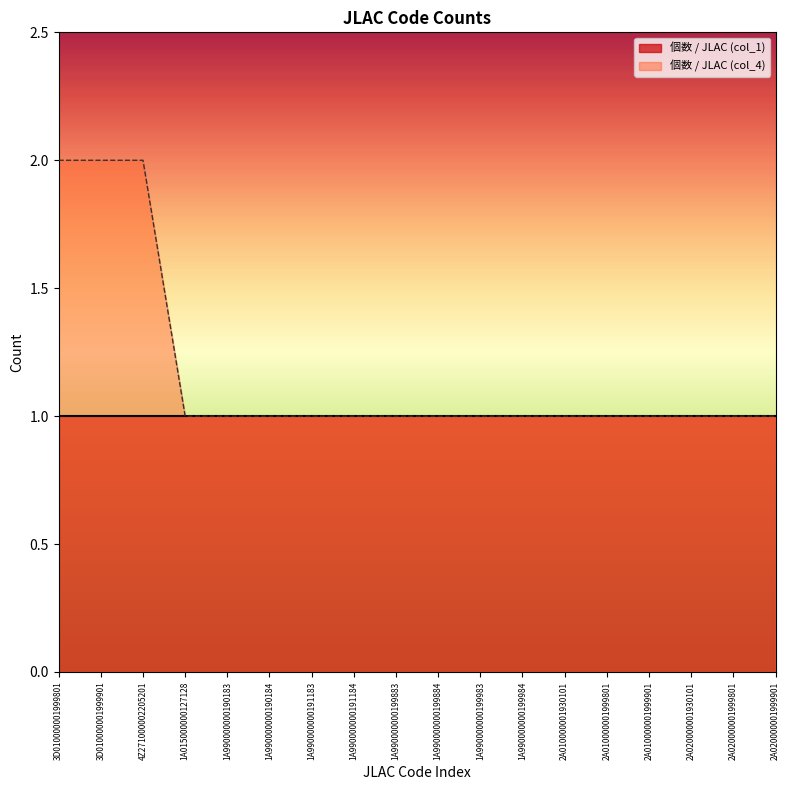

What is the greatest value displayed?

2